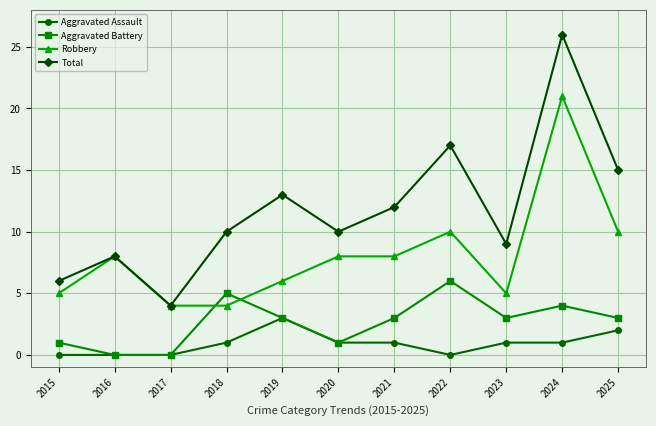

Rank the series by their average value, from lowest to highest.

Aggravated Assault, Aggravated Battery, Robbery, Total